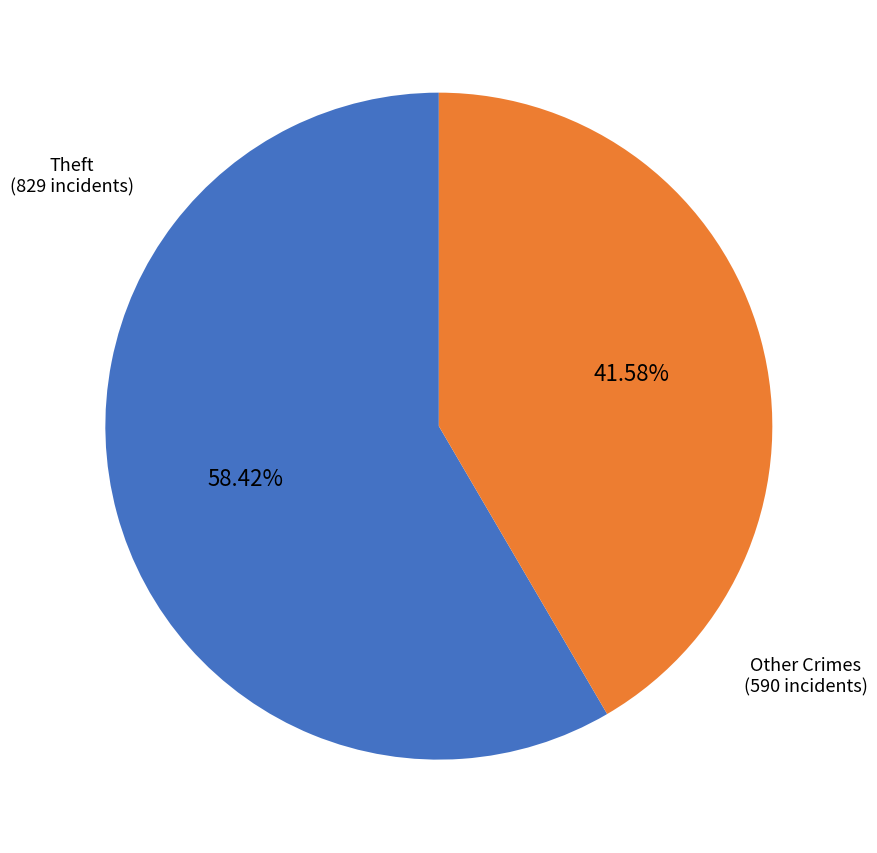

Is there a majority slice in this chart?

Yes